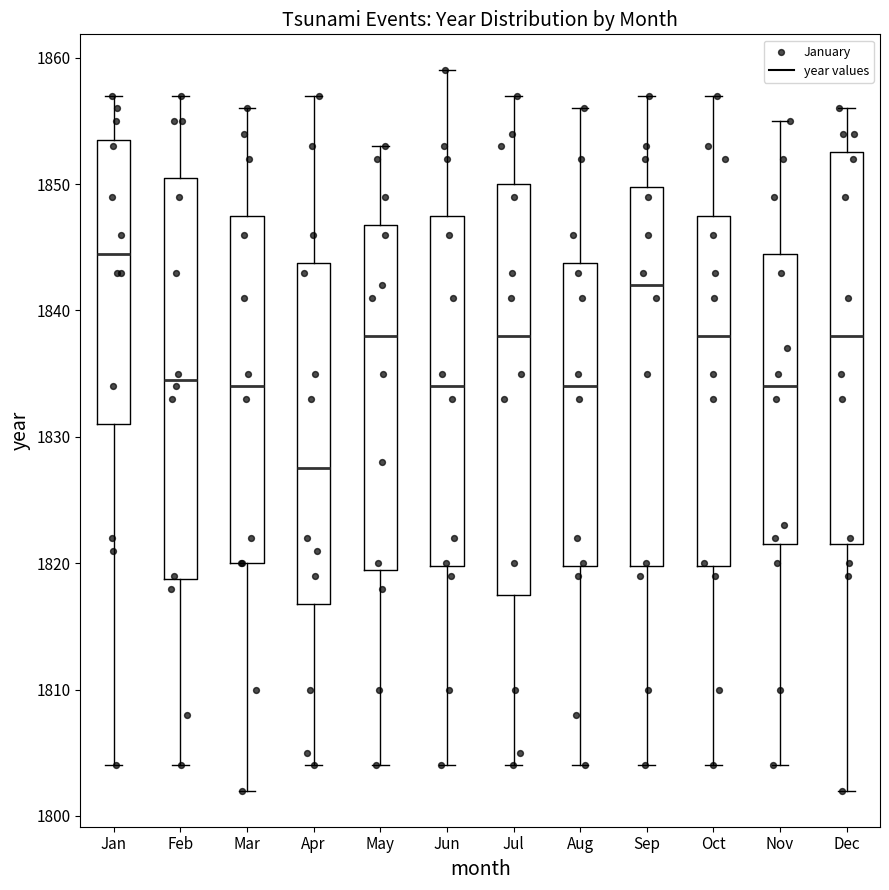

Reading left to right, read every box against the y-axis: the position of its median line, the range the box covers, and the ends of its whiskers. The values are not printed on the chart, so give them approximately, as read against the axis.

Jan: median 1845, box 1831 to 1854, whiskers 1804 to 1857
Feb: median 1835, box 1819 to 1851, whiskers 1804 to 1857
Mar: median 1834, box 1820 to 1848, whiskers 1802 to 1856
Apr: median 1828, box 1817 to 1844, whiskers 1804 to 1857
May: median 1838, box 1820 to 1847, whiskers 1804 to 1853
Jun: median 1834, box 1820 to 1848, whiskers 1804 to 1859
Jul: median 1838, box 1818 to 1850, whiskers 1804 to 1857
Aug: median 1834, box 1820 to 1844, whiskers 1804 to 1856
Sep: median 1842, box 1820 to 1850, whiskers 1804 to 1857
Oct: median 1838, box 1820 to 1848, whiskers 1804 to 1857
Nov: median 1834, box 1822 to 1845, whiskers 1804 to 1855
Dec: median 1838, box 1822 to 1853, whiskers 1802 to 1856